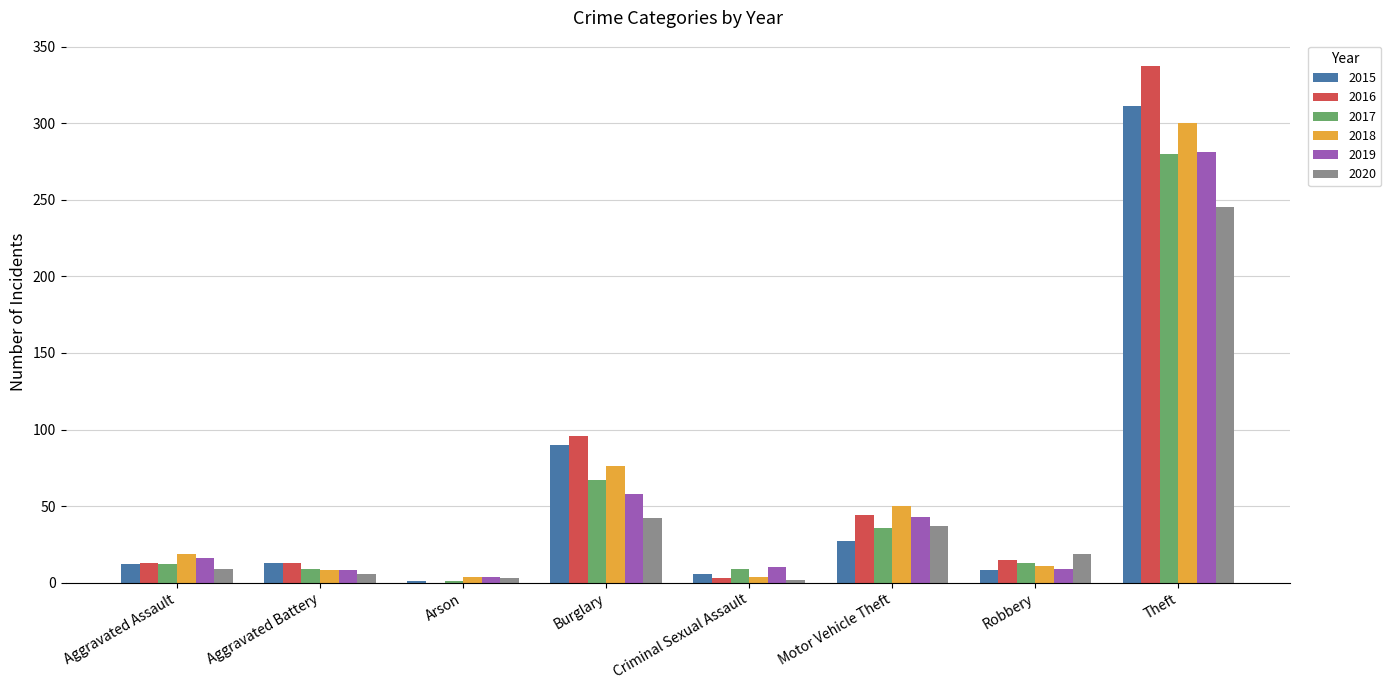

The value of 2015 at Robbery is 8. True or false?

True